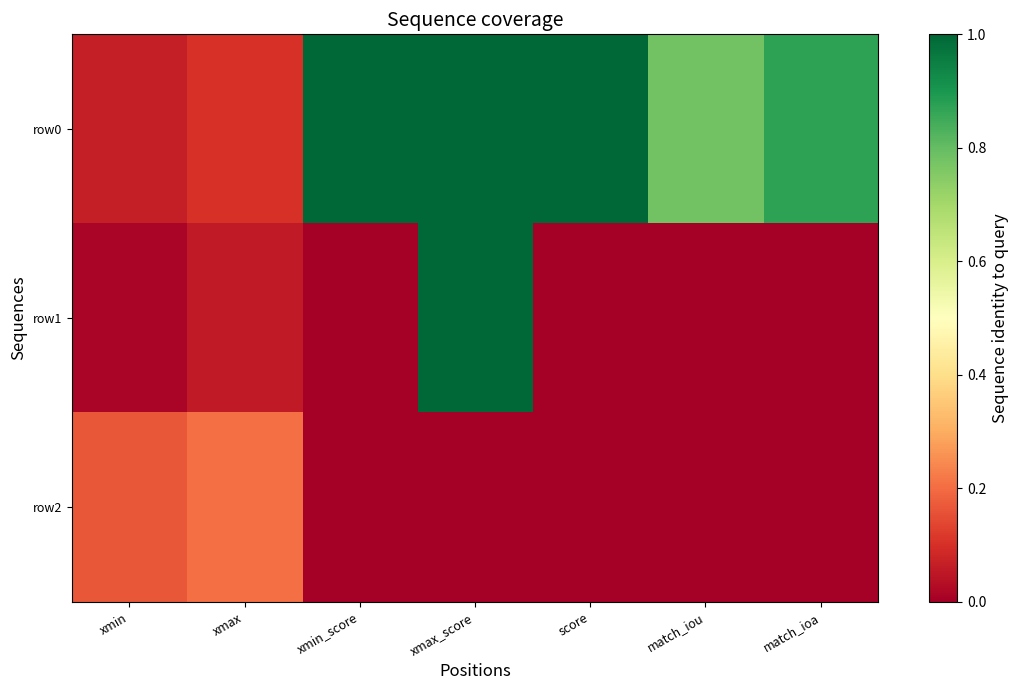

Reading right to left, transcribe all the data shown in this chart.

row0: match_ioa=0.9	match_iou=0.8	score=1.0	xmax_score=1.0	xmin_score=1.0	xmax=0.1	xmin=0.1
row1: match_ioa=0.0	match_iou=0.0	score=0.0	xmax_score=1.0	xmin_score=0.0	xmax=0.1	xmin=0.0
row2: match_ioa=0.0	match_iou=0.0	score=0.0	xmax_score=0.0	xmin_score=0.0	xmax=0.2	xmin=0.2